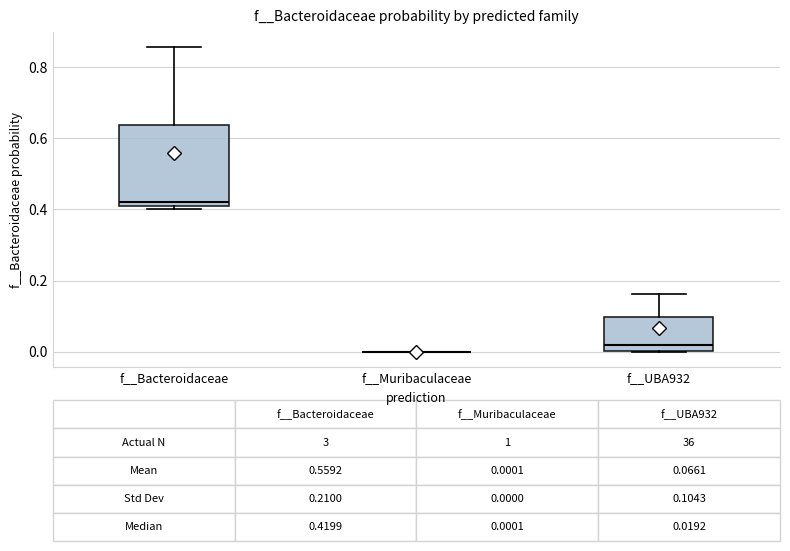

Comparing the boxes themselves (not the whiskers), which one is the tallest?

f__Bacteroidaceae